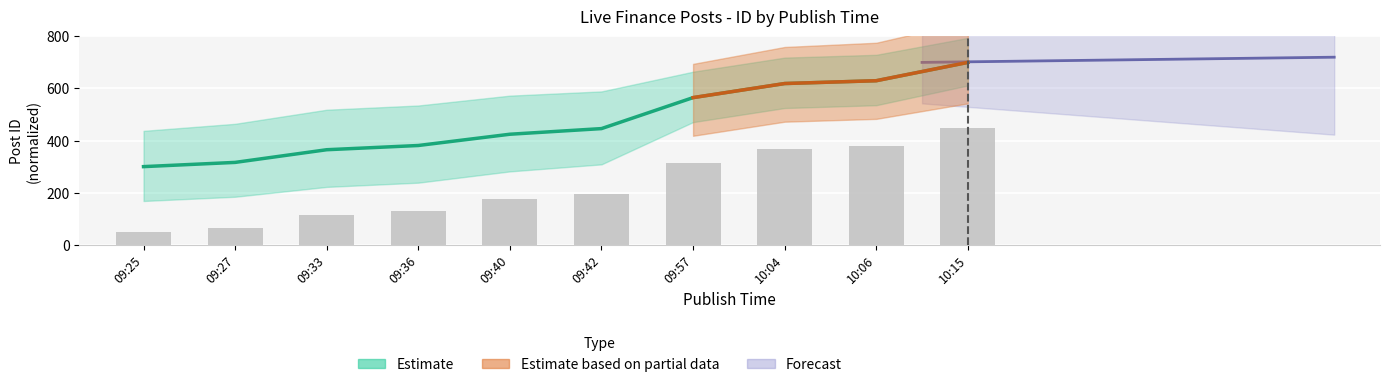

List the labels in order of value, smallest first.

09:25, 09:27, 09:33, 09:36, 09:40, 09:42, 09:57, 10:04, 10:06, 10:15